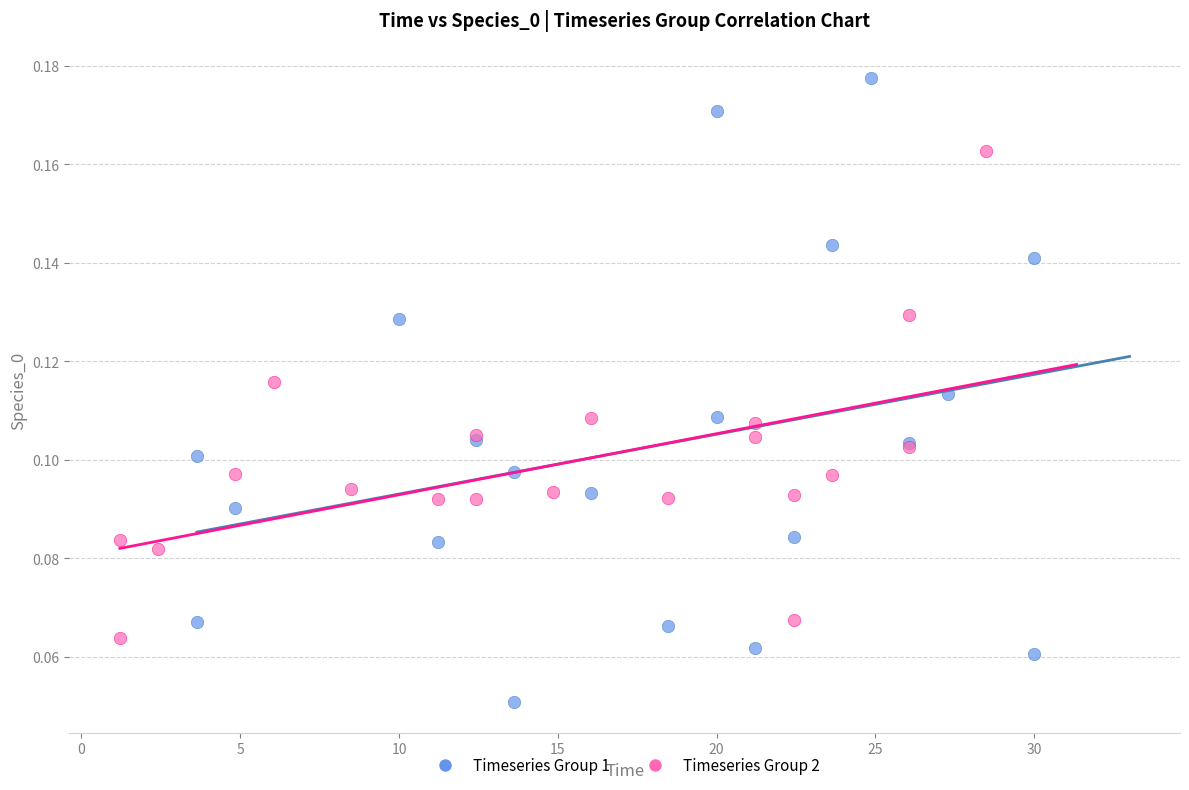

Which series has the largest Y range (max minus min)?

Timeseries Group 1